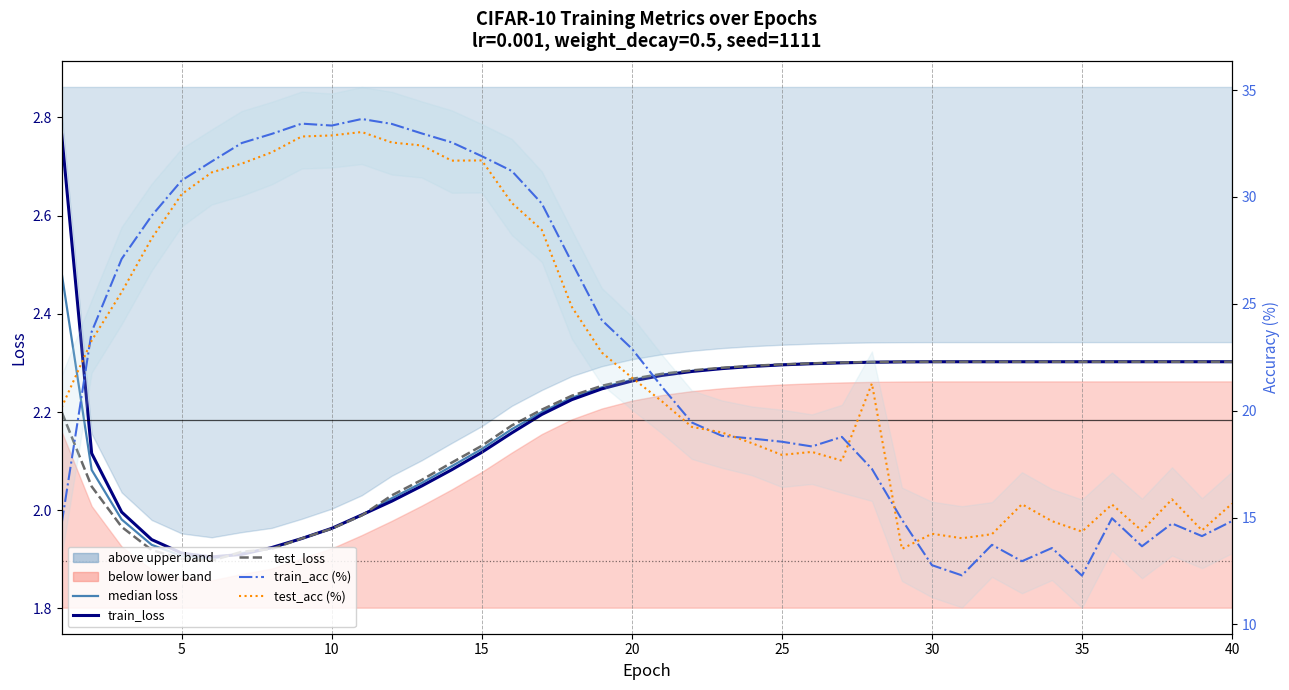

True or false: train_acc has more than 2 points higher than both neighbors.

True